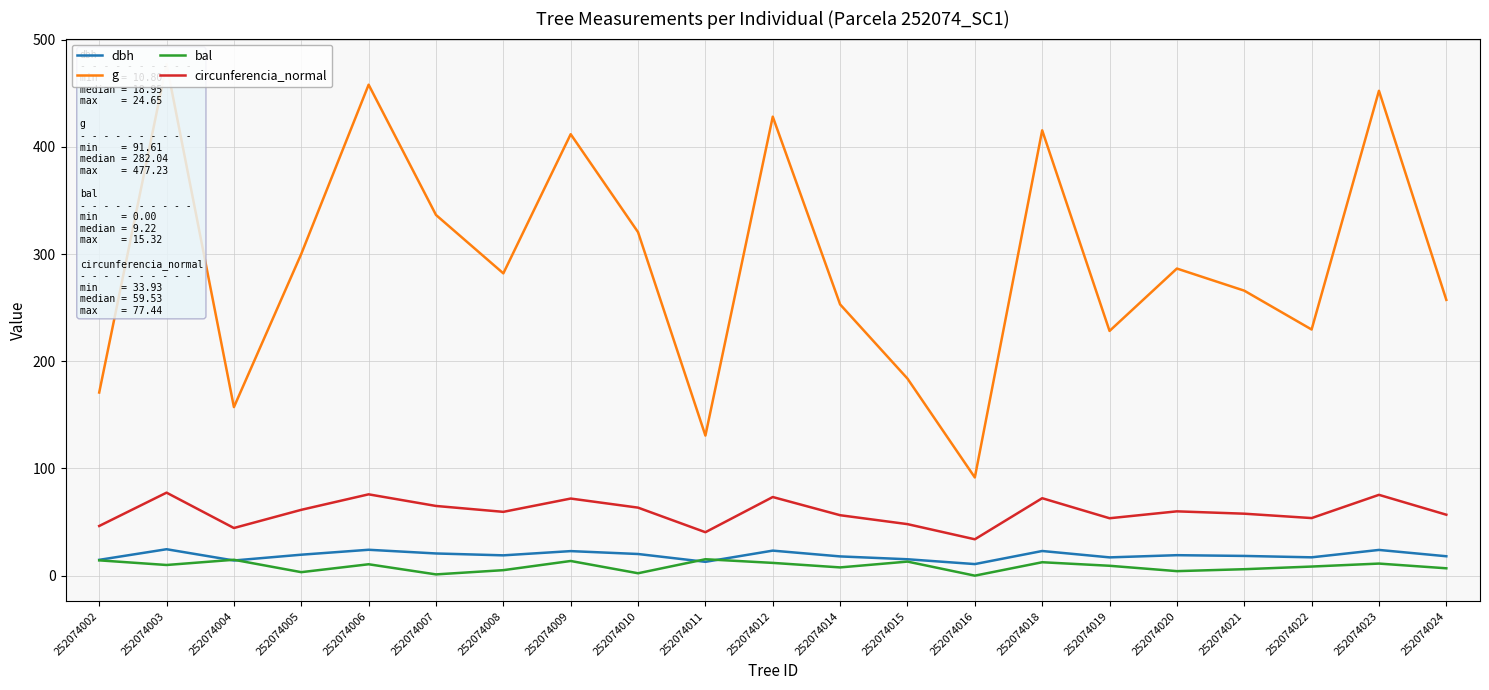

Which has a higher value, 252074024 or 252074020?

252074020